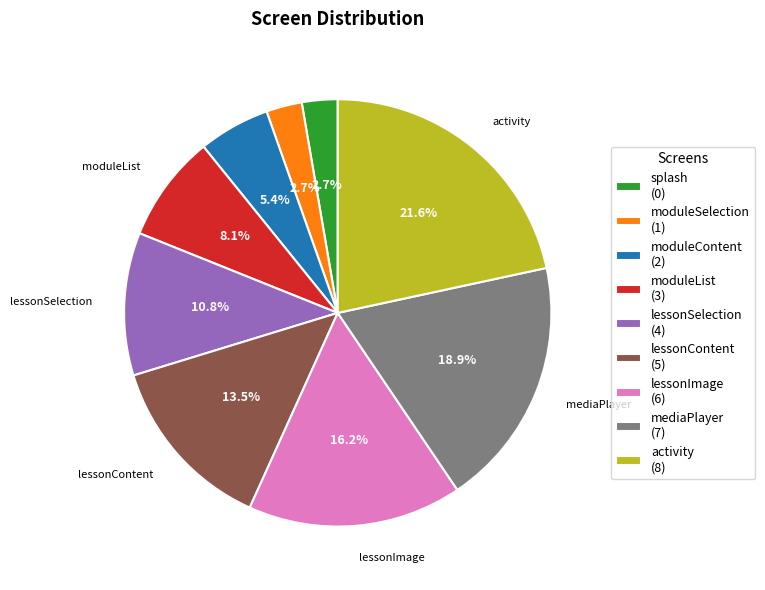

To the nearest percent, what is the difference between the lessonContent and mediaPlayer slice percentages?

5%